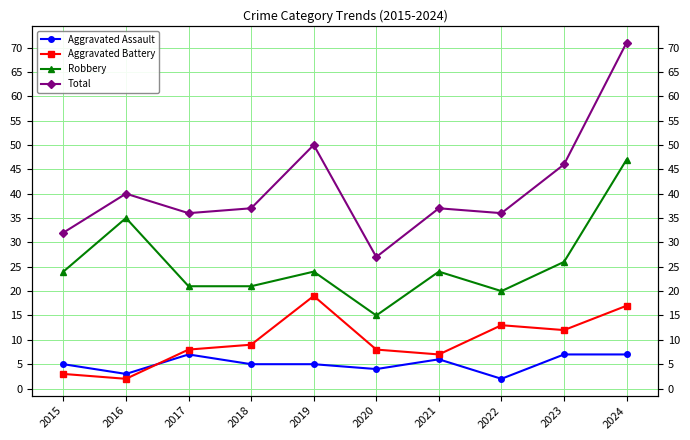

Between 2021 and 2018, which is larger?

2021